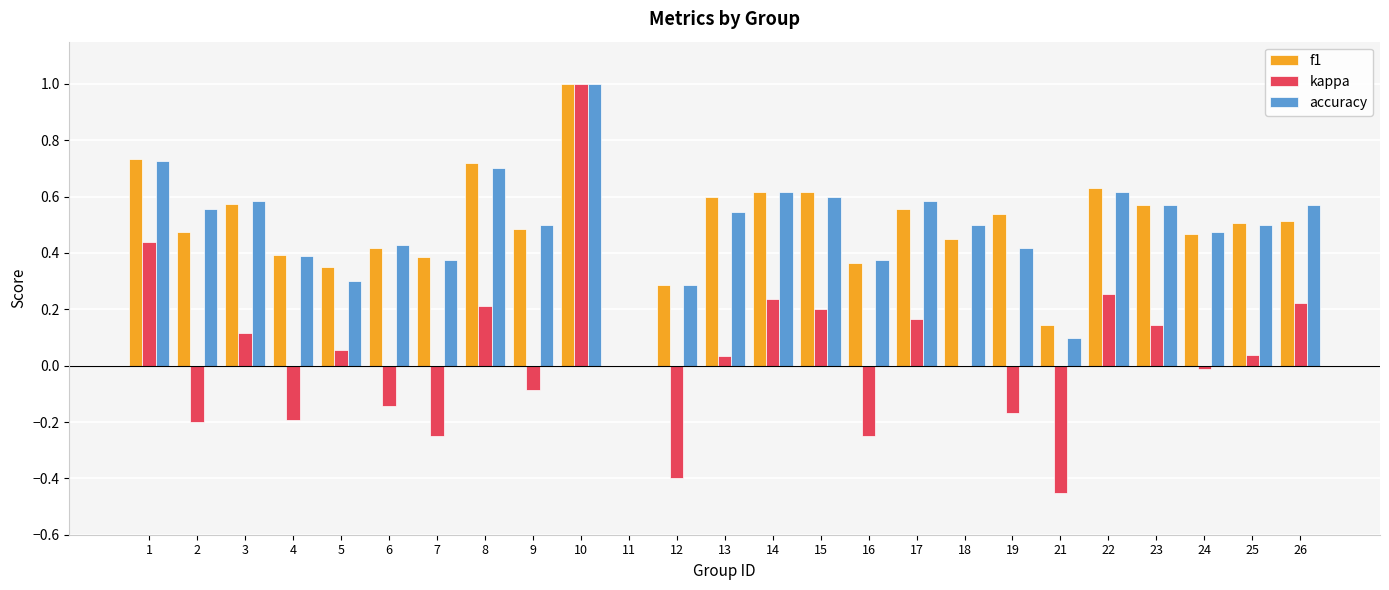

What is the highest value of the f1 series?

1.0